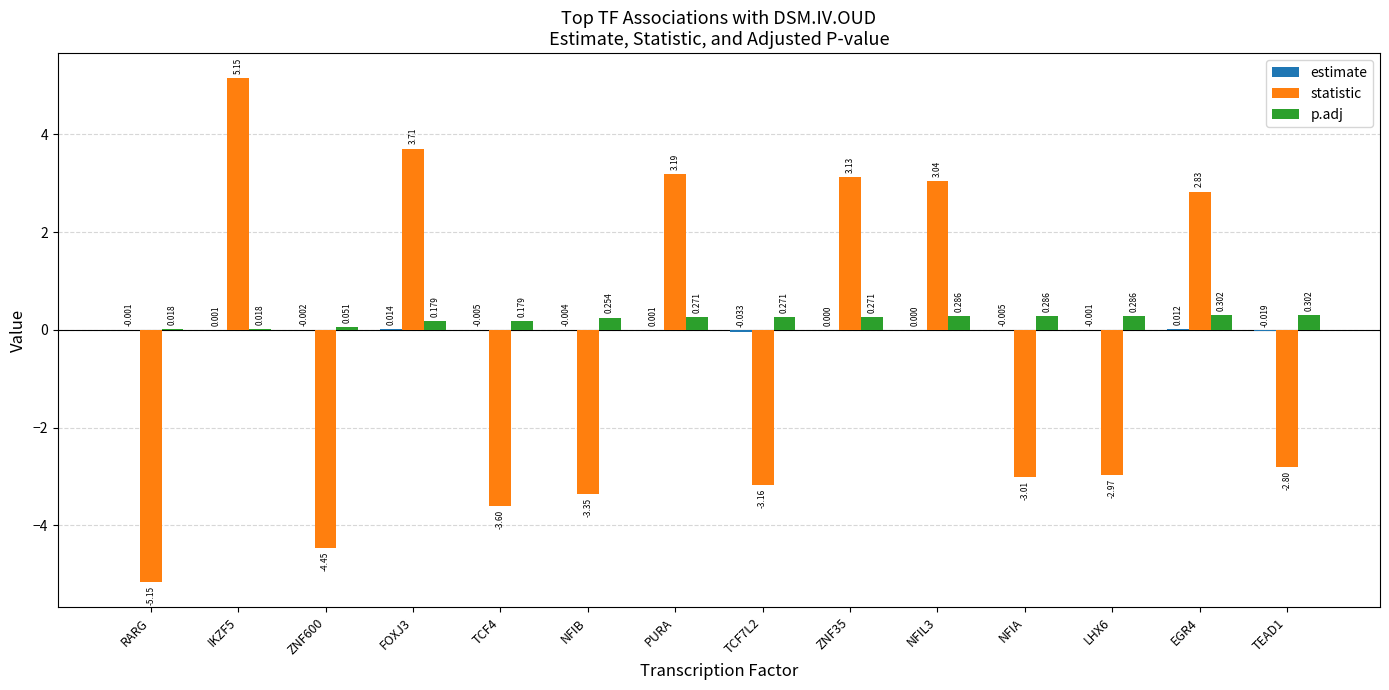

Which series has the largest total across all categories?

p.adj